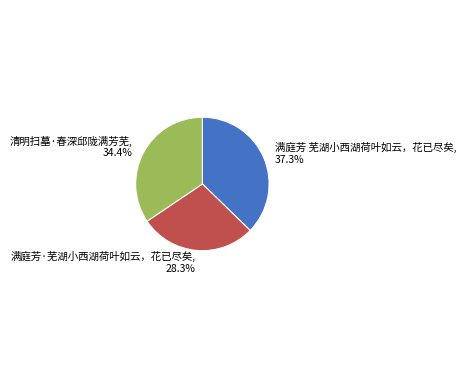

To the nearest percent, what portion does 清明扫墓·春深邱陇满芳芜 represent?

34%